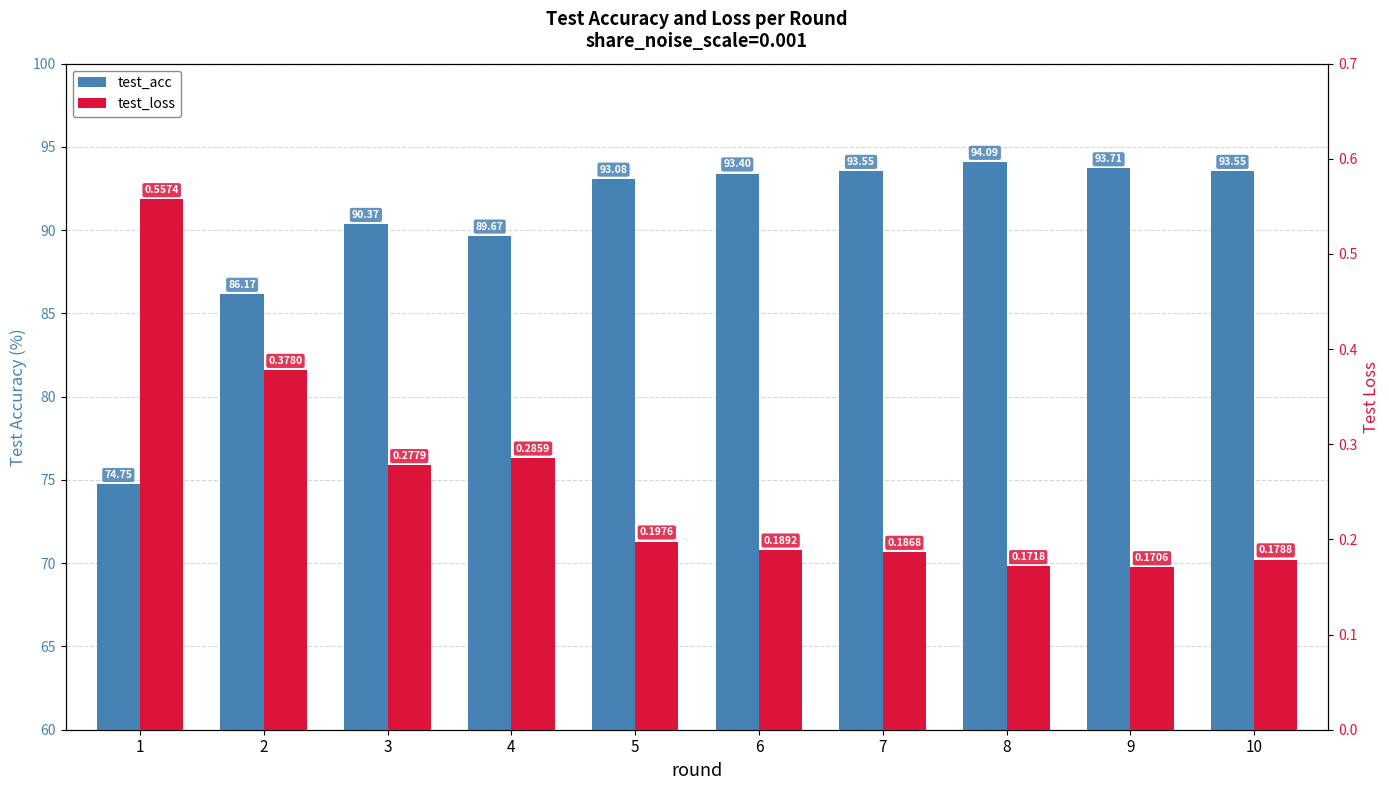

What is the sum of the test_acc values at 7 and 2?

179.7